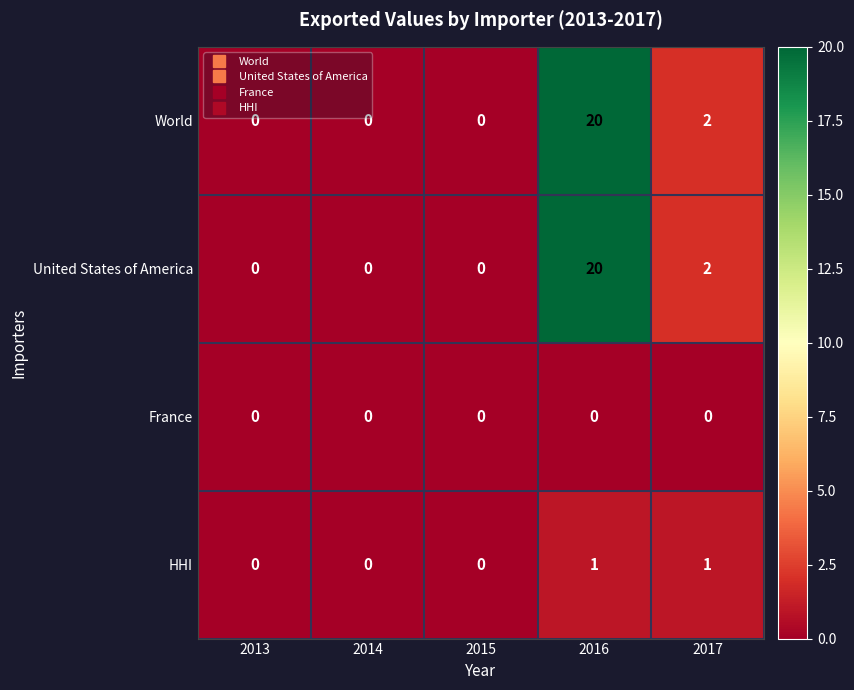

At how many categories does at least one series exceed 8?

1